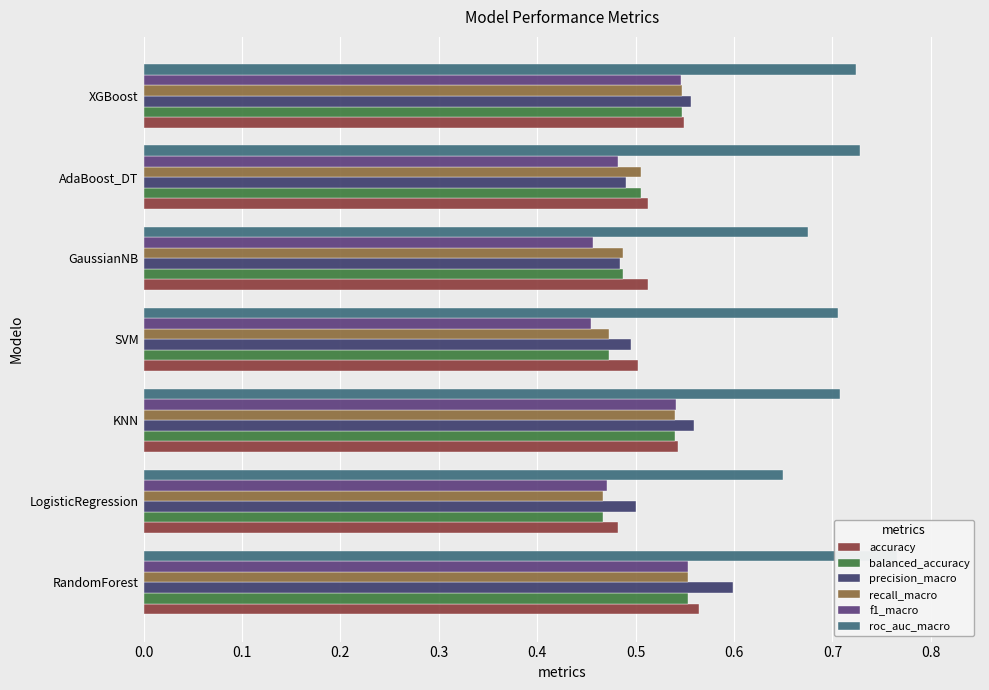

List the series in order of their peak value, highest first.

roc_auc_macro, precision_macro, accuracy, f1_macro, balanced_accuracy, recall_macro